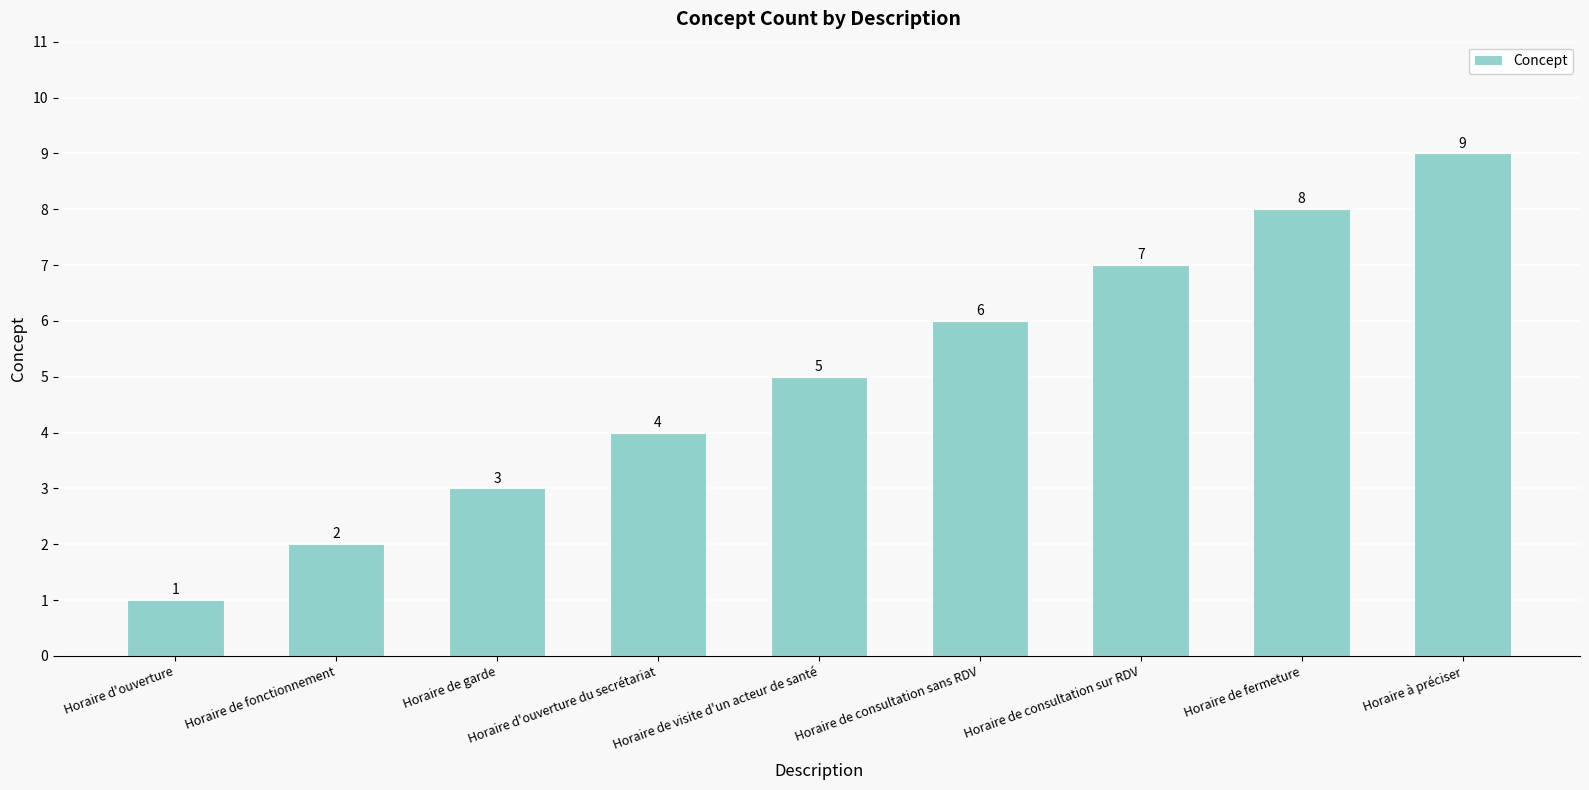

Which label corresponds to the largest value in the chart?

Horaire à préciser